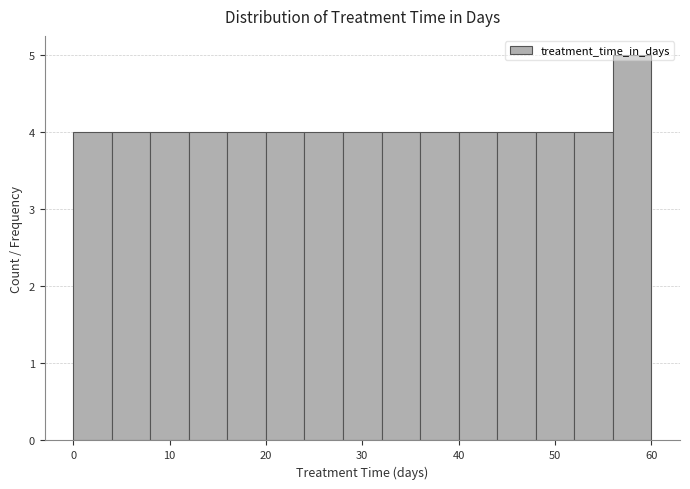

What is the height of the bar covering 28 to 32 on the x-axis? The values are not printed on the chart, so give them approximately, as read against the axis.

4